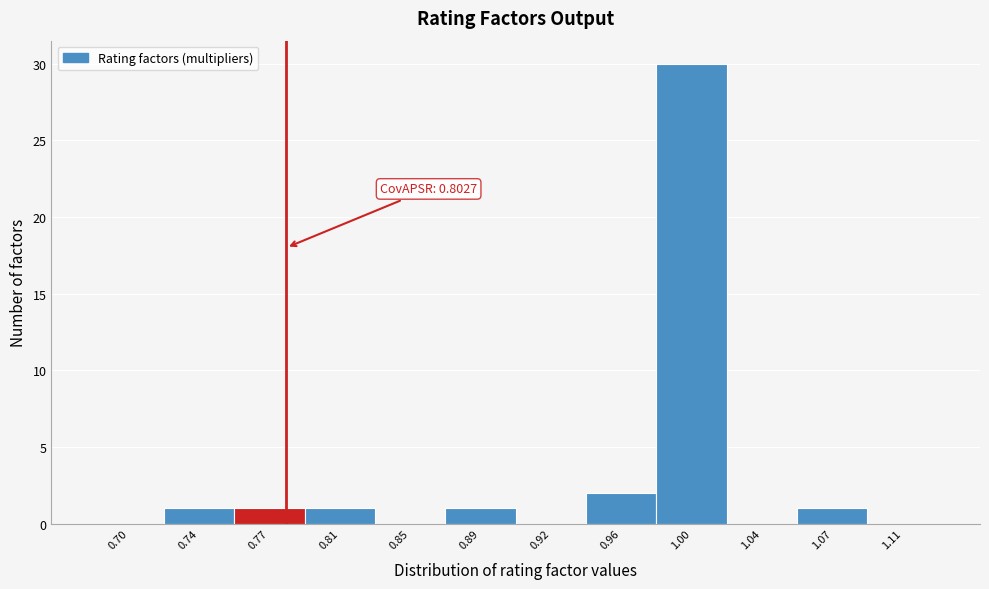

Reading left to right, extract all data points from this chart.

0.70=0	0.74=1	0.77=1	0.81=1	0.85=0	0.89=1	0.92=0	0.96=2	1.00=30	1.04=0	1.07=1	1.11=0